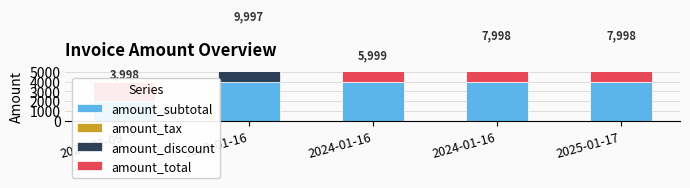

Which has a higher value, 2023-01-09 or 2025-01-17?

2025-01-17